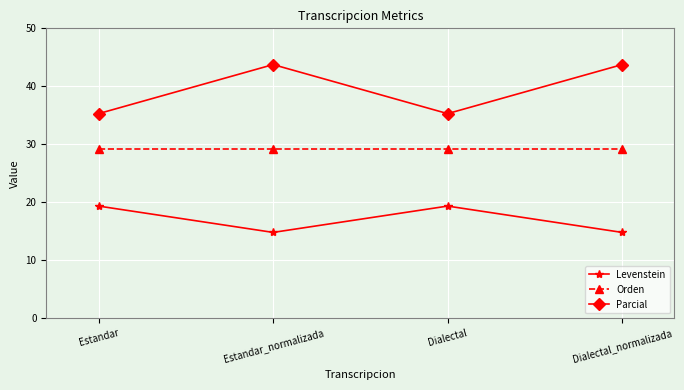

At which label does Levenstein first exceed 19?

Estandar